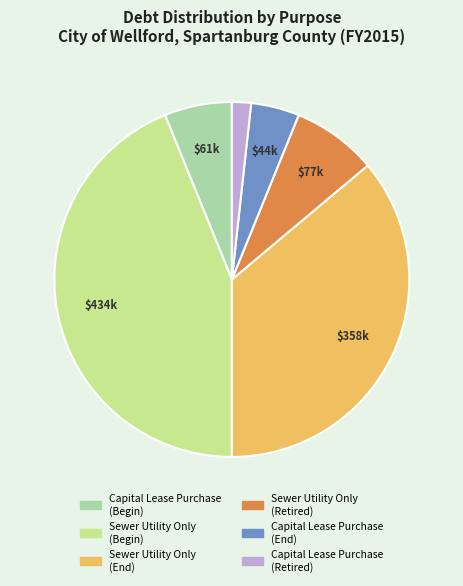

Does any single category account for the majority?

No